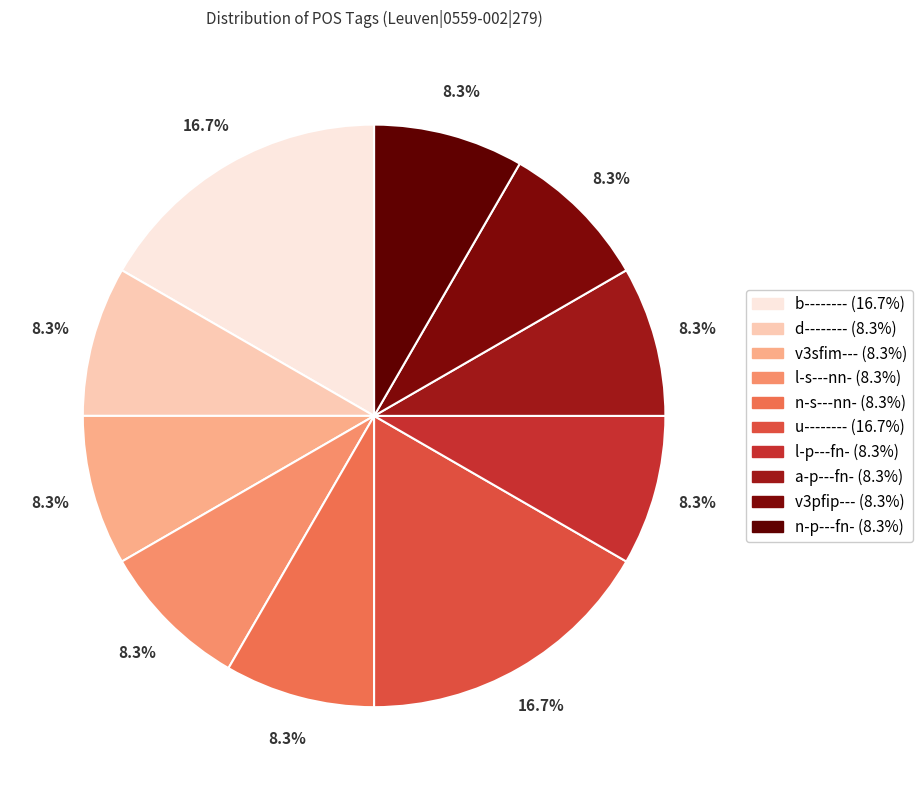

Count the number of slices in the pie.

10